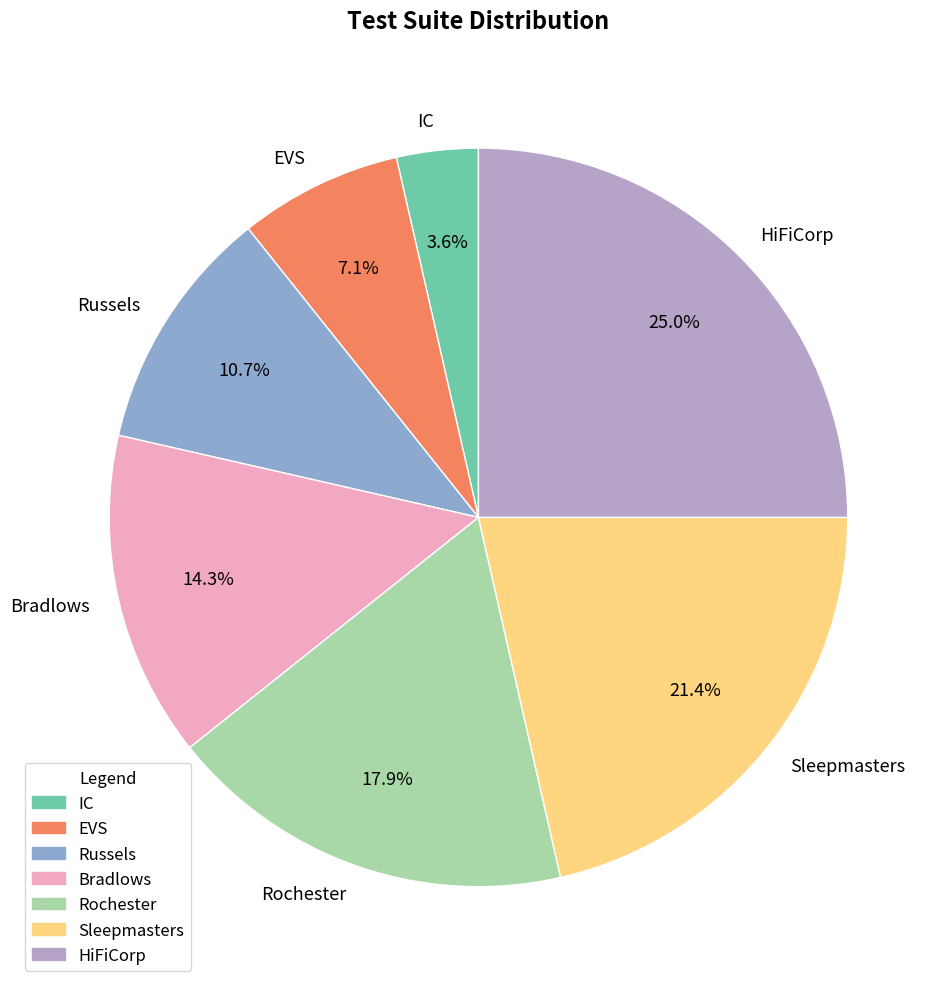

Which has a higher value, Sleepmasters or EVS?

Sleepmasters